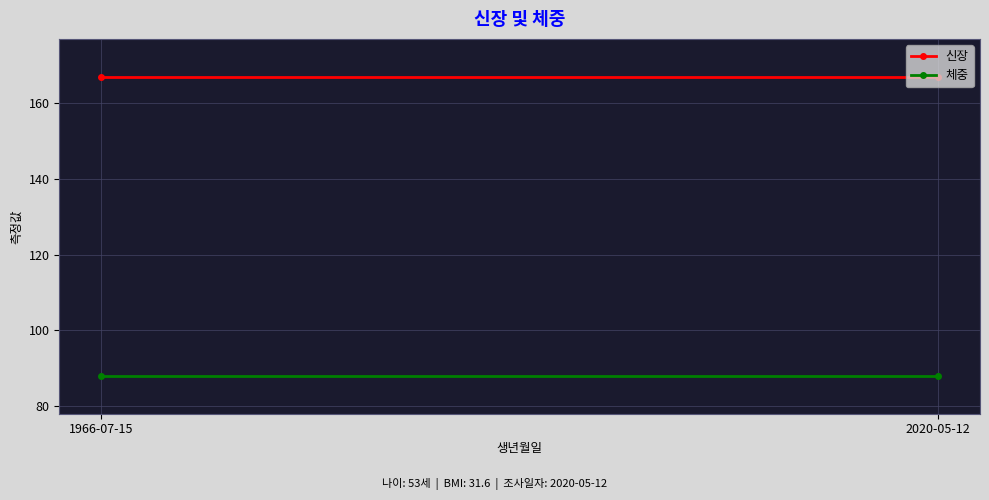

True or false: 신장 has a value of 220 at 2020-05-12.

False